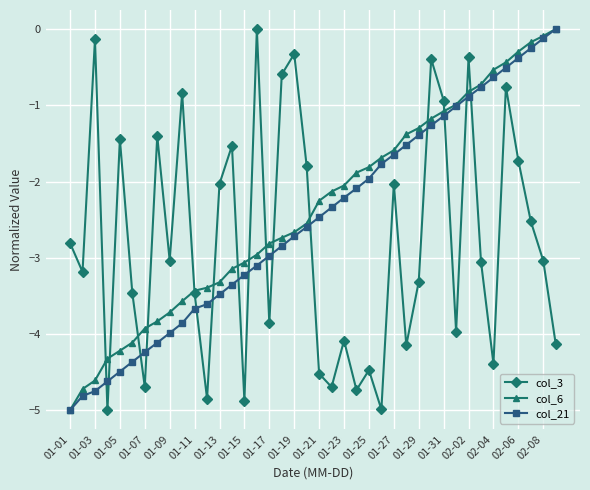

What is the value of the col_3 point at the 26th from the left?

-5.0